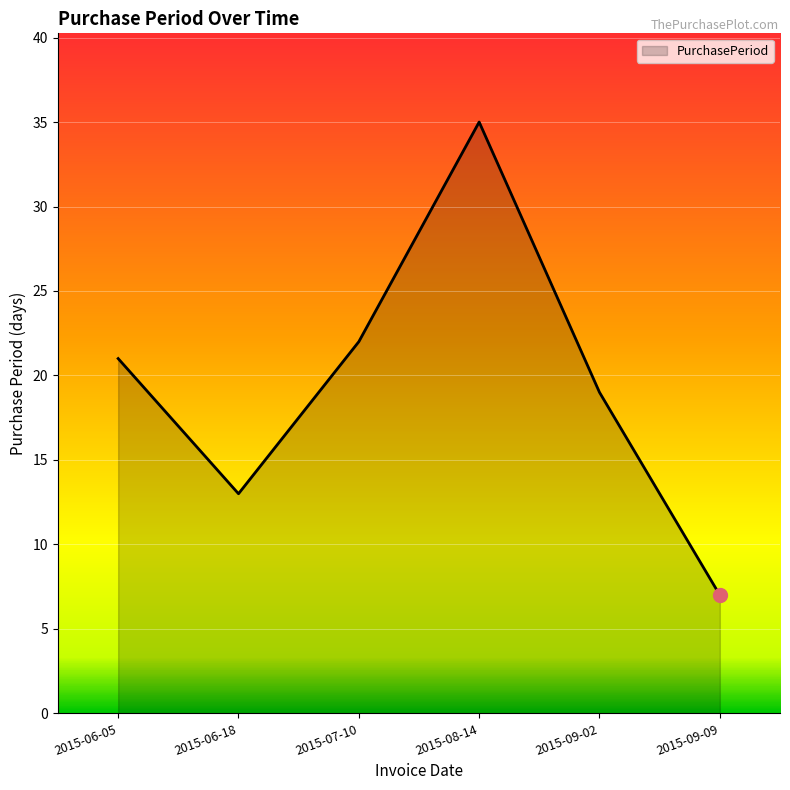

What is the change in value from 2015-07-10 to 2015-09-02?

-3